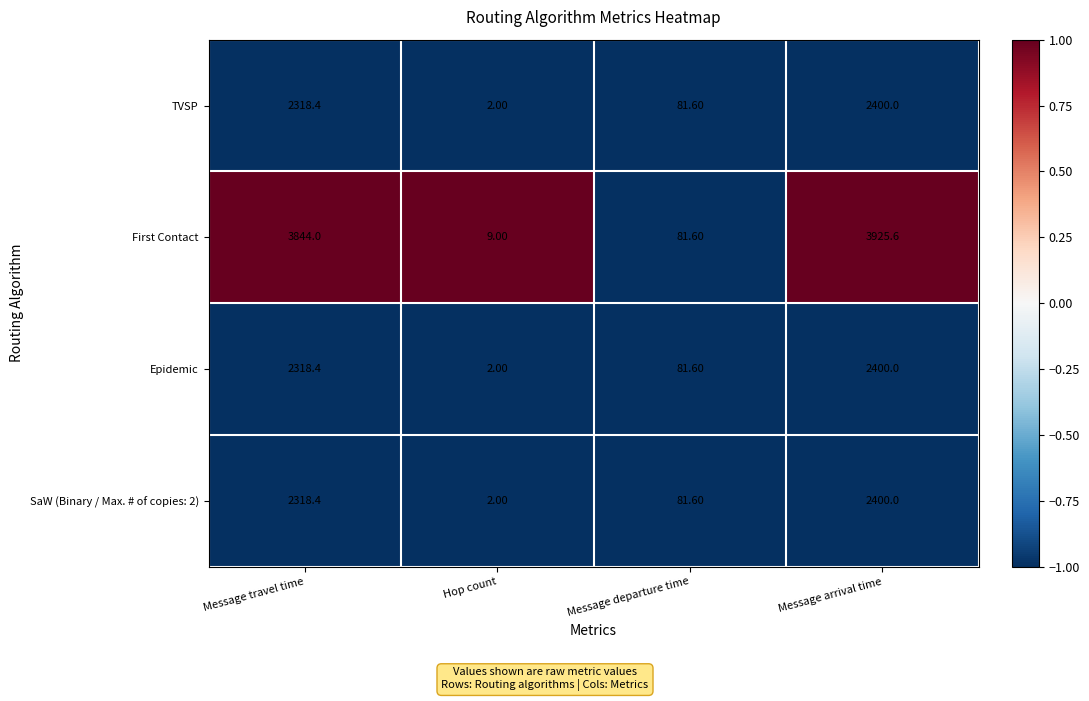

Which series has the largest total across all categories?

First Contact